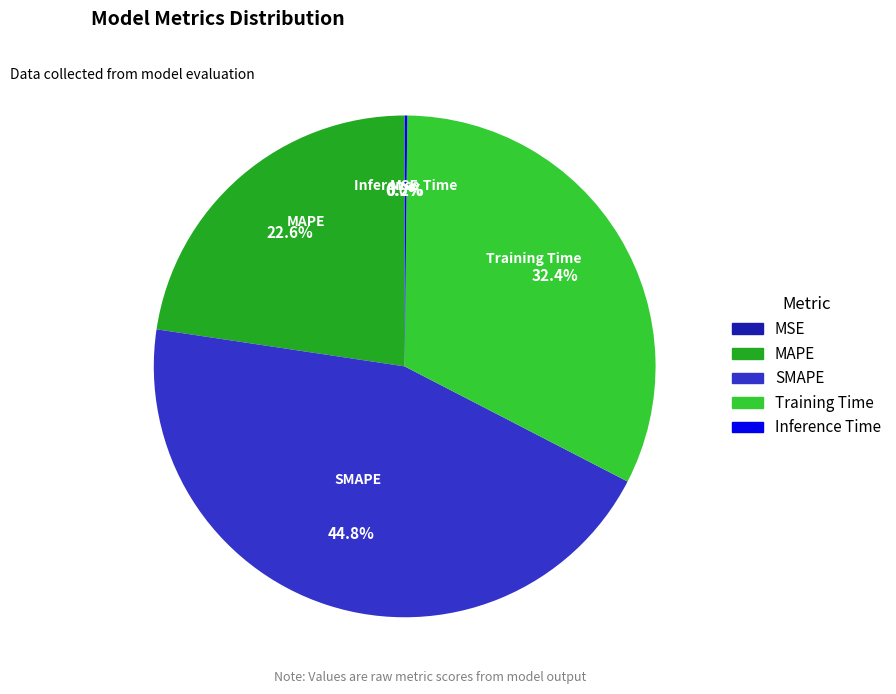

Which slice is the largest?

SMAPE